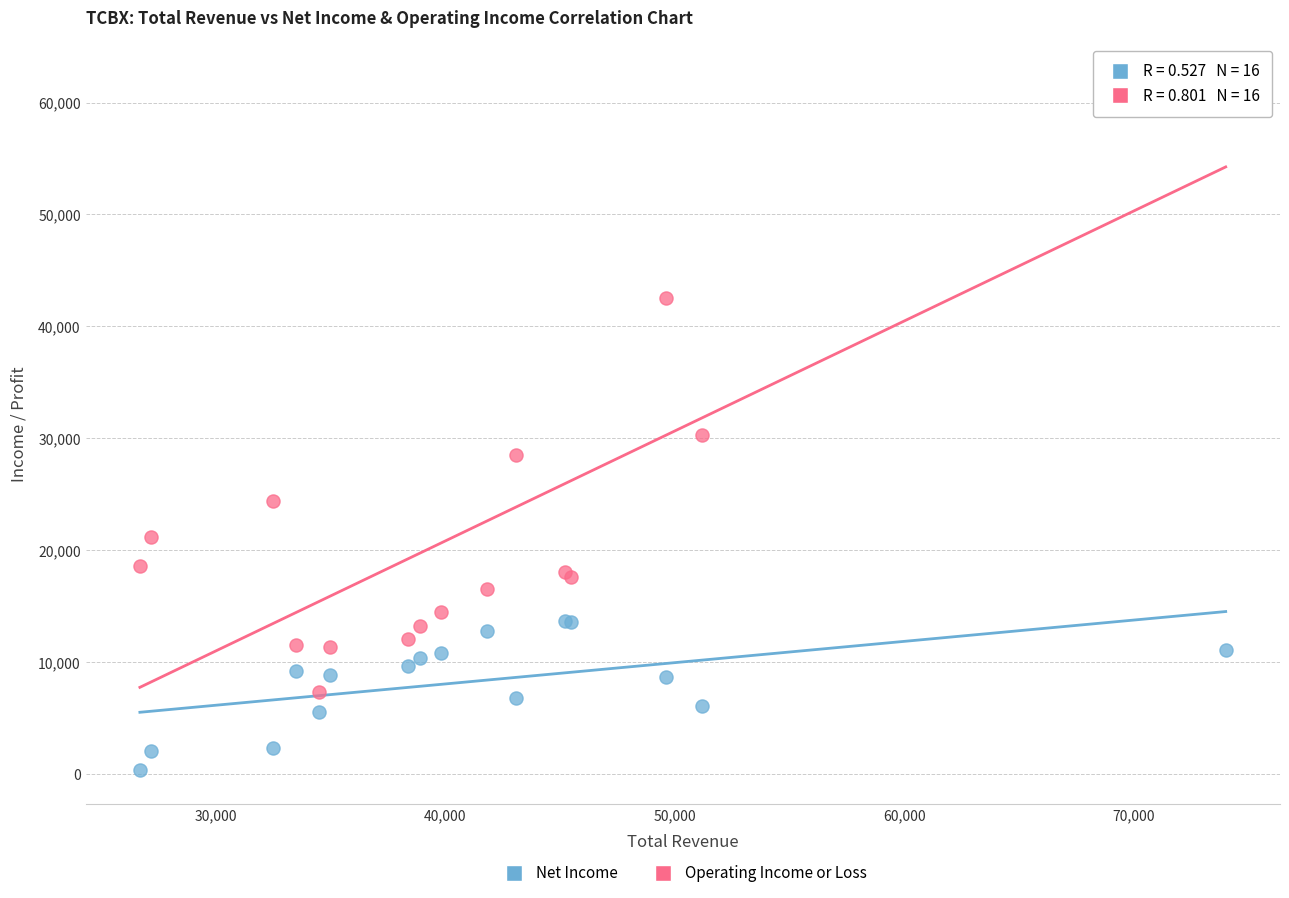

What are all the series names shown in the legend?

Net Income, Operating Income or Loss